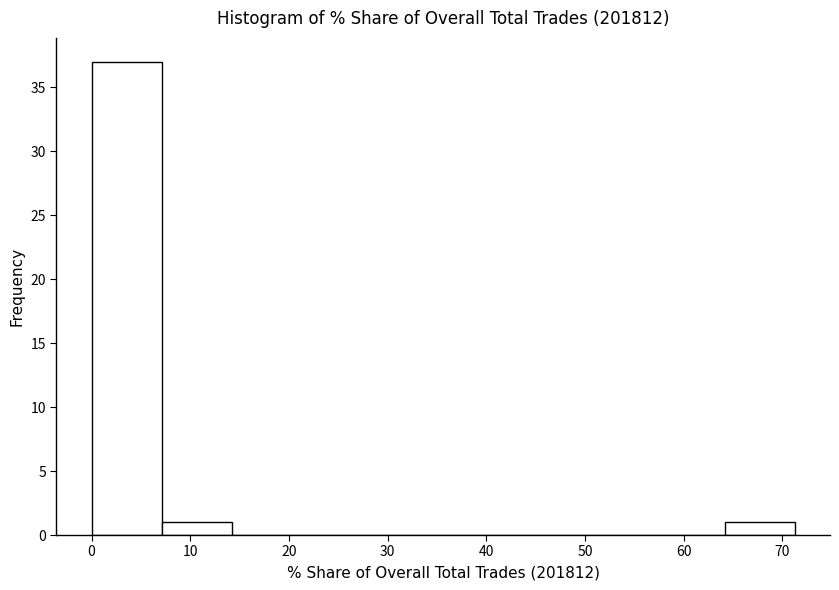

Reading left to right, transcribe this chart: for each bar, give the range it covers on the x-axis and its height. Neither the bar edges nor the heights are printed on the chart, so give them approximately, as read against the axes.

0 to 7: 37
7 to 14: 1
14 to 21: 0
21 to 29: 0
29 to 36: 0
36 to 43: 0
43 to 50: 0
50 to 57: 0
57 to 64: 0
64 to 71: 1